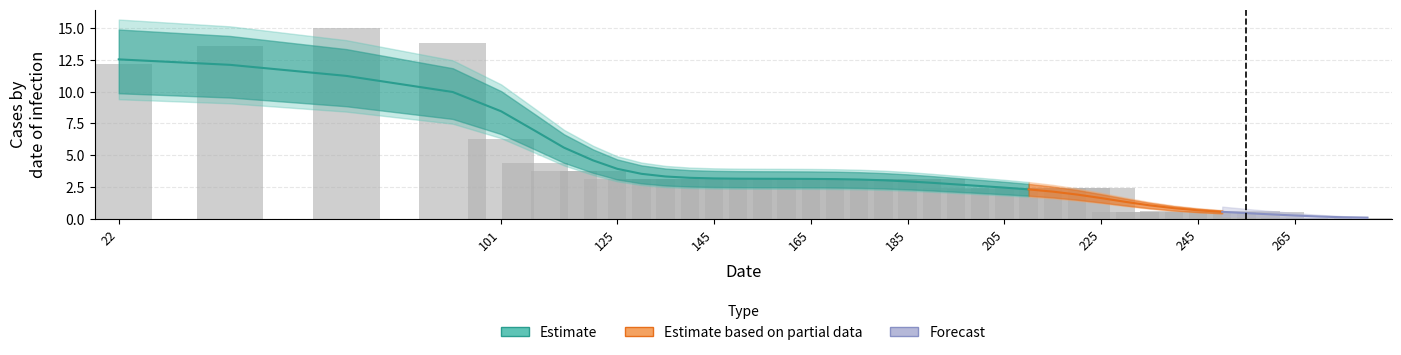

Reading left to right, transcribe all the data shown in this chart.

12.2	13.6	15.0	13.8	6.3	4.4	3.8	3.8	3.1	3.1	3.1	3.1	3.1	3.1	3.1	3.1	3.1	3.1	3.1	3.1	3.1	3.1	2.4	2.3	2.4	2.4	2.4	2.4	2.4	0.5	0.6	0.6	0.6	0.6	0.6	0.6	0.0	0.0	0.0	0.0